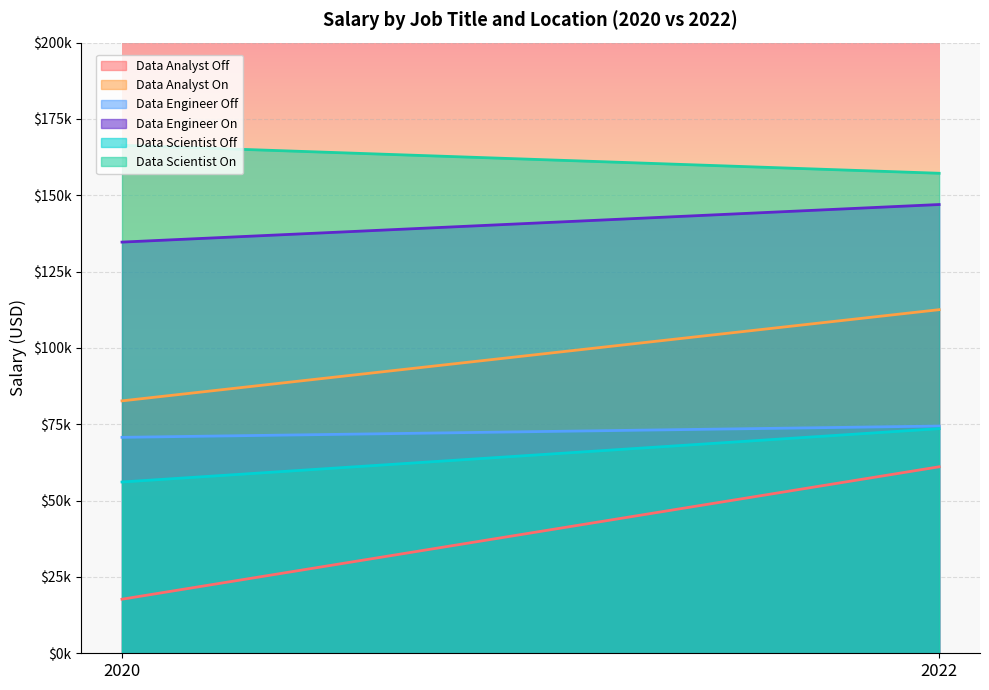

What is the difference between the maximum and minimum values in the Data Analyst On series?

29866